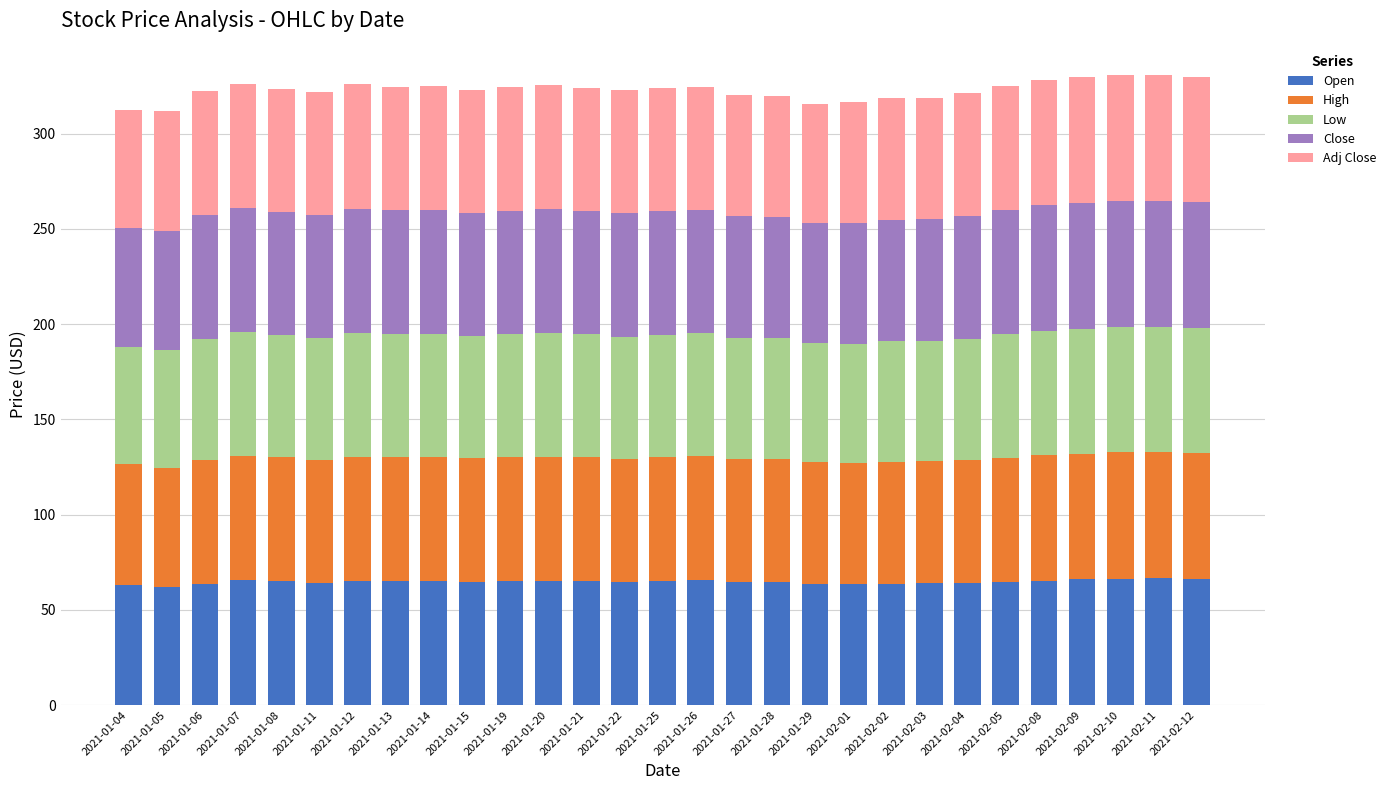

What is the sum of all Open values?

1875.0